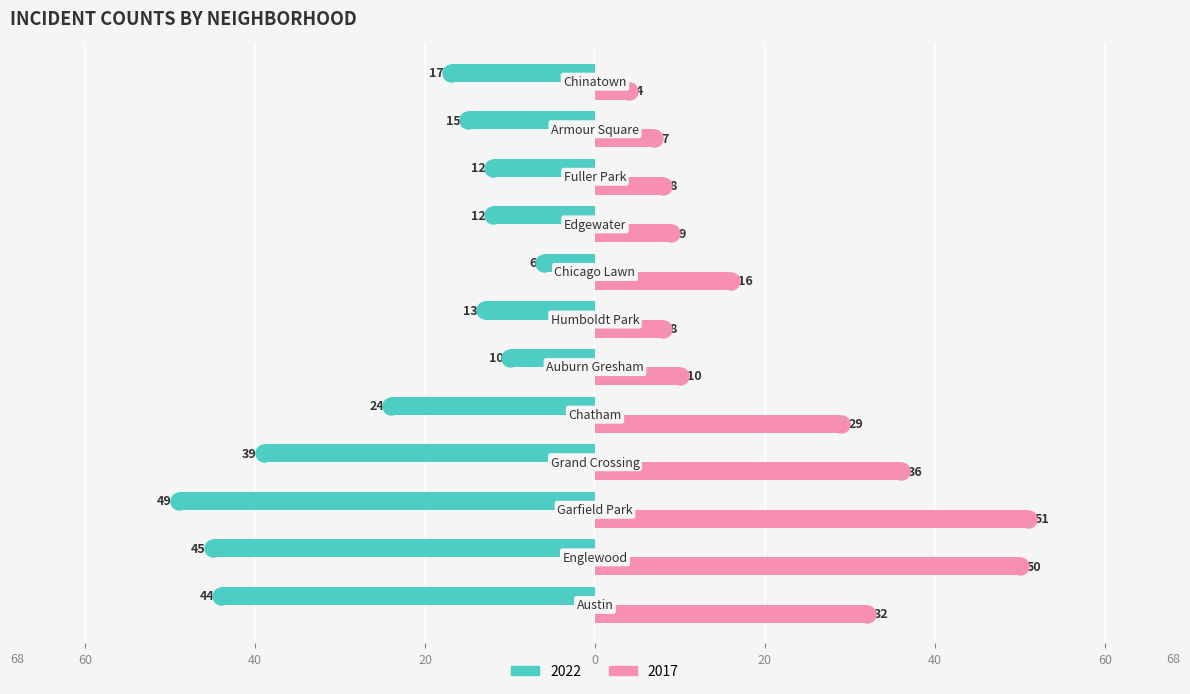

What are all the series names shown in the legend?

2022, 2017